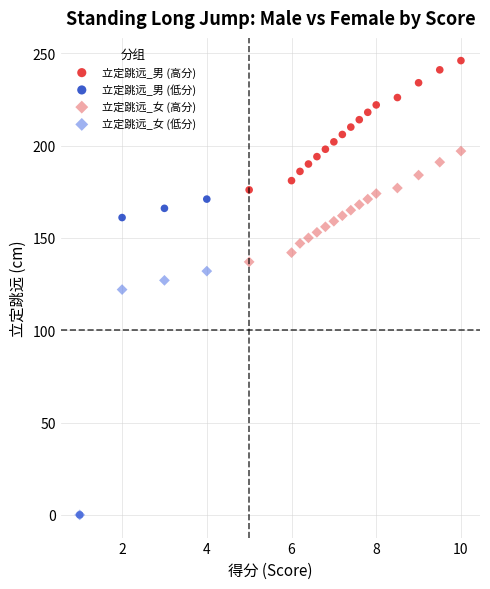

Which series reaches the maximum Y coordinate?

立定跳远_男 (高分)